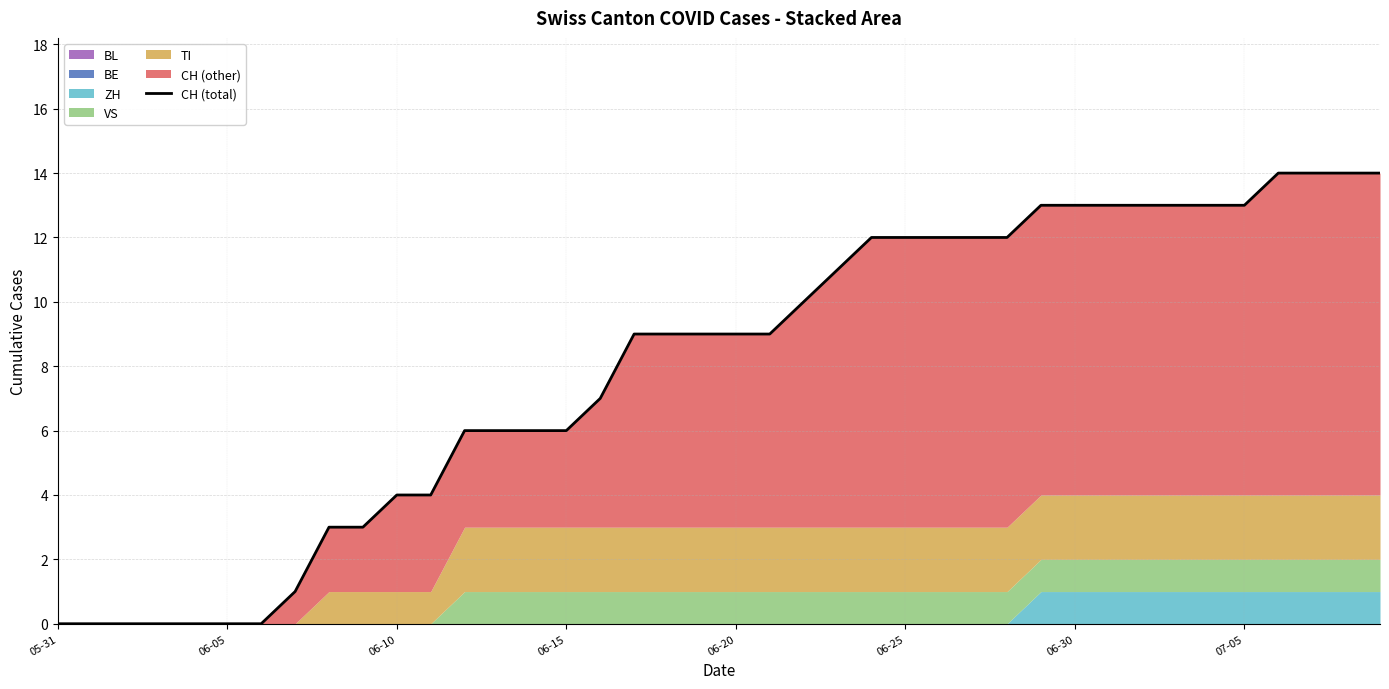

Is it true that the value at 12 is 8?

False